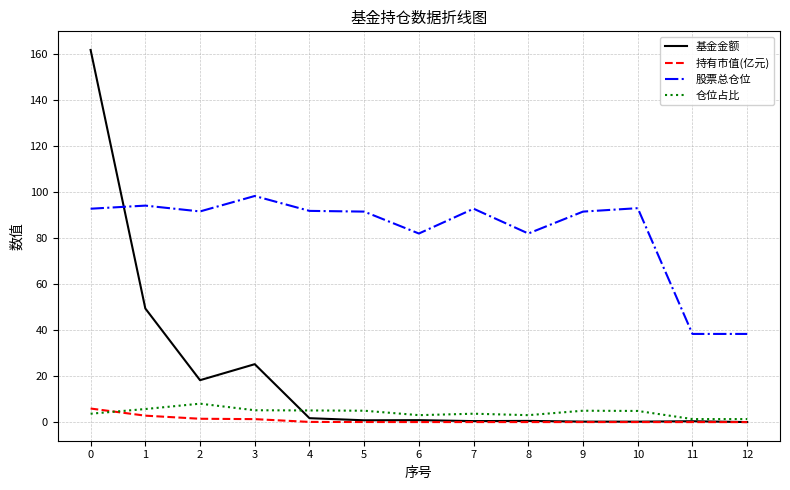

What is the minimum value for 股票总仓位?

38.3